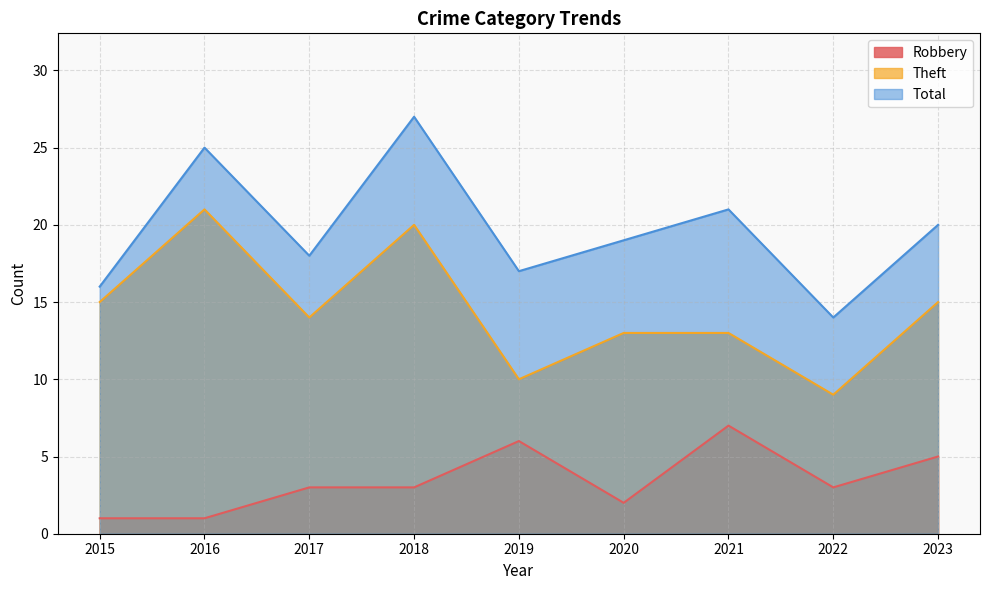

Rank the series at 2023 from highest to lowest value.

Total, Theft, Robbery